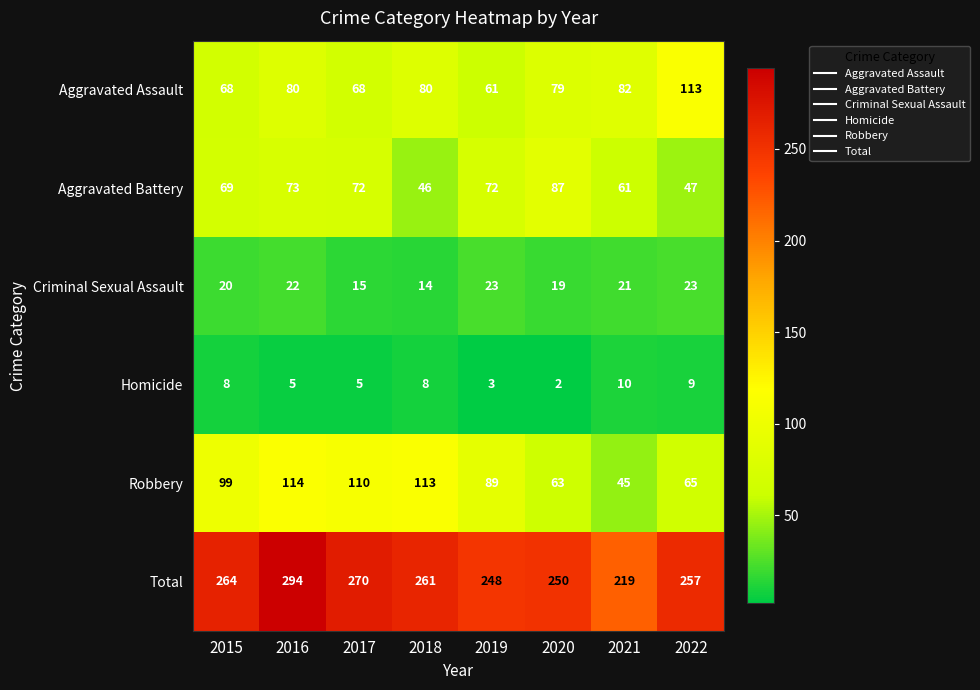

Is the value of Aggravated Assault at 2021 greater than the value of Criminal Sexual Assault at 2015?

Yes